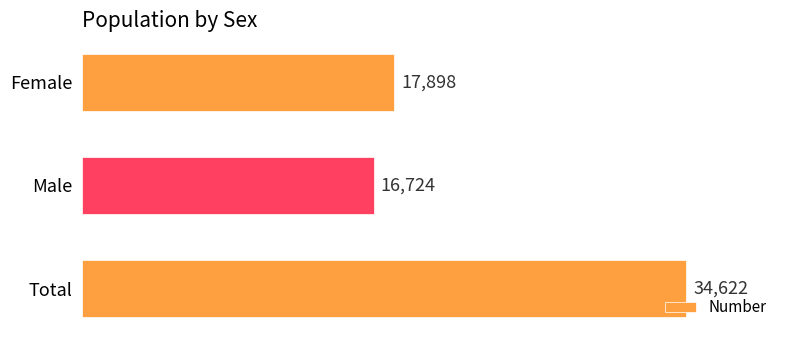

Rank the categories by value from lowest to highest.

Male, Female, Total